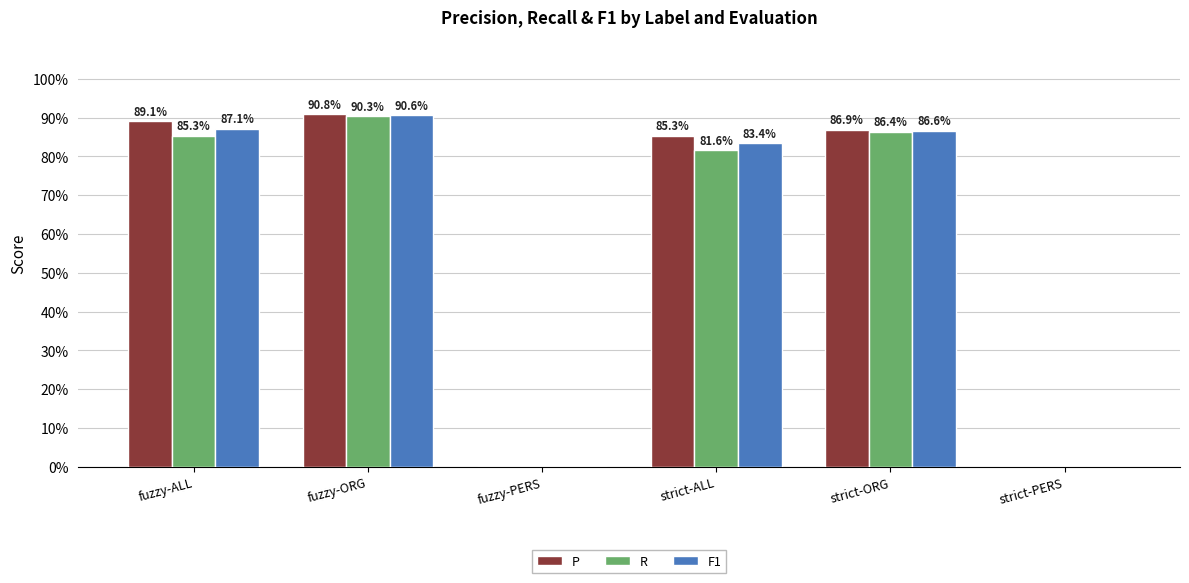

What is the difference between the maximum and minimum values in the P series?

0.9